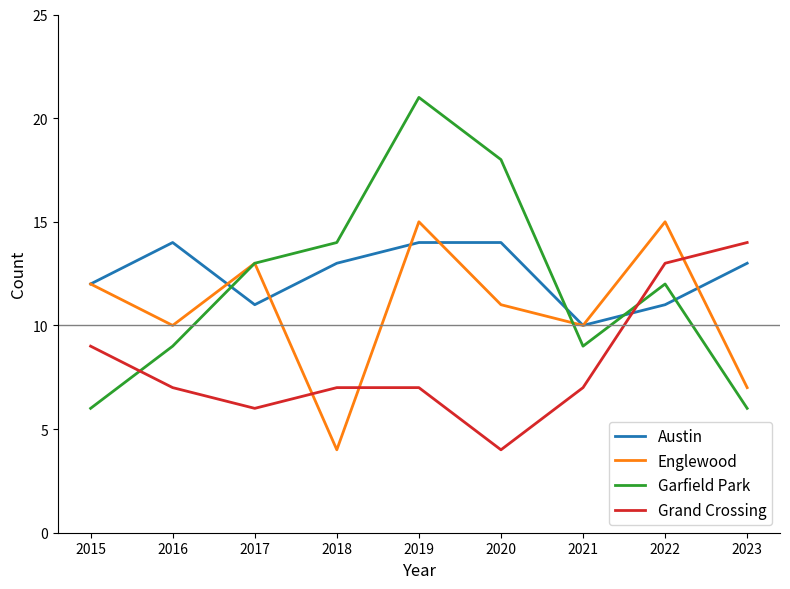

Is the value of Grand Crossing at 2022 greater than the value of Englewood at 2016?

Yes